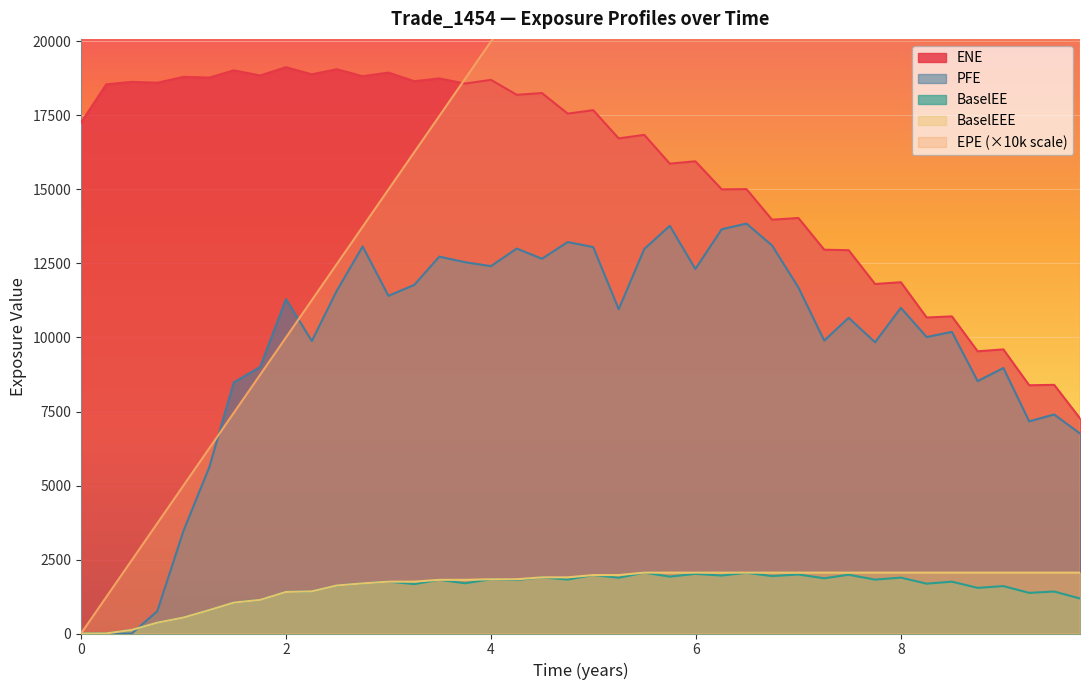

Reading left to right, what are all the values shown in this chart?

EPE: 0.0	1231.8	2475.0	3718.2	5002.3	6260.3	7452.1	8739.8	10000.0	11260.2	12479.5	13739.8	15000.0	16260.2	17479.5	18739.8	20000.0	21259.2	22488.6	23745.5	24988.6	26232.9	27479.5	28726.0	29972.6	31260.2	32465.8	33712.3	35000.0	36260.2	37452.0	38739.8	40000.0	41259.2	42488.7	43745.5	45002.3	46260.2	47479.4	48739.8
ENE: 17261.4	18552.6	18636.0	18606.0	18805.4	18780.6	19024.7	18852.7	19131.5	18891.1	19063.2	18826.8	18949.8	18658.4	18752.8	18578.1	18703.9	18198.1	18258.0	17563.3	17680.1	16726.1	16846.1	15872.8	15952.8	15004.3	15012.9	13980.4	14036.7	12965.6	12949.2	11807.3	11866.7	10674.6	10713.4	9533.6	9597.2	8386.3	8399.9	7268.8
BaselEE: 0.0	3.7	121.1	364.9	539.5	792.0	1043.5	1135.7	1403.7	1424.0	1622.9	1692.6	1751.7	1669.9	1813.3	1697.1	1832.9	1806.6	1897.4	1823.7	1974.7	1883.5	2056.4	1921.8	2014.3	1958.2	2049.8	1940.3	1992.6	1865.2	1985.3	1820.8	1887.5	1683.7	1751.1	1541.6	1601.6	1372.8	1418.0	1183.3
PFE: 0.0	0.0	0.0	751.0	3473.8	5622.4	8482.6	9003.6	11294.8	9881.0	11579.8	13076.4	11407.6	11777.5	12732.5	12543.7	12410.9	13005.9	12660.3	13224.6	13055.6	10955.4	12988.6	13772.3	12314.5	13657.4	13847.8	13112.2	11691.2	9895.6	10664.6	9838.9	10999.7	10015.3	10189.8	8527.5	8969.8	7167.2	7398.9	6757.1
BaselEEE: 0.0	3.7	121.1	364.9	539.5	792.0	1043.5	1135.7	1403.7	1424.0	1622.9	1692.6	1751.7	1751.7	1813.3	1813.3	1832.9	1832.9	1897.4	1897.4	1974.7	1974.7	2056.4	2056.4	2056.4	2056.4	2056.4	2056.4	2056.4	2056.4	2056.4	2056.4	2056.4	2056.4	2056.4	2056.4	2056.4	2056.4	2056.4	2056.4